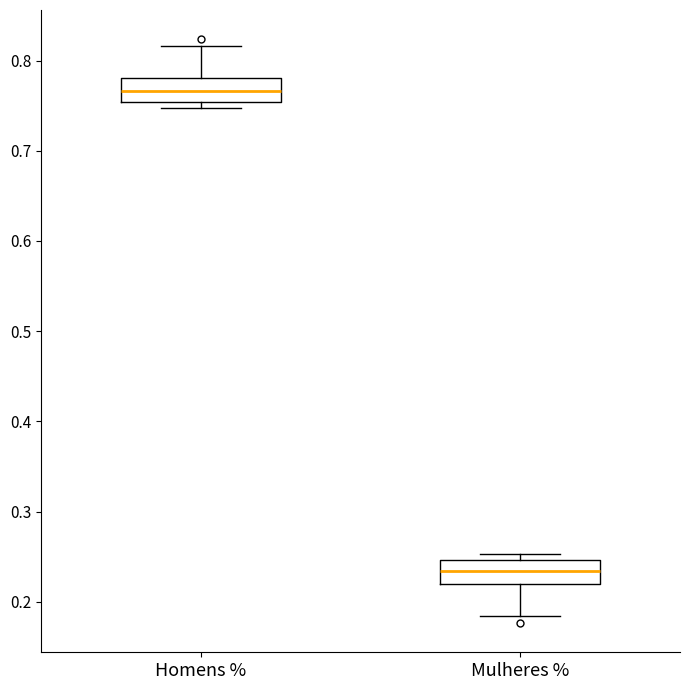

Reading left to right, read every box against the y-axis: the position of its median line, the range the box covers, and the ends of its whiskers. The values are not printed on the chart, so give them approximately, as read against the axis.

Homens %: median 0.77, box 0.75 to 0.78, whiskers 0.75 (just below the box's lower edge) to 0.82
Mulheres %: median 0.23, box 0.22 to 0.25, whiskers 0.18 to 0.25 (just above the box's upper edge)